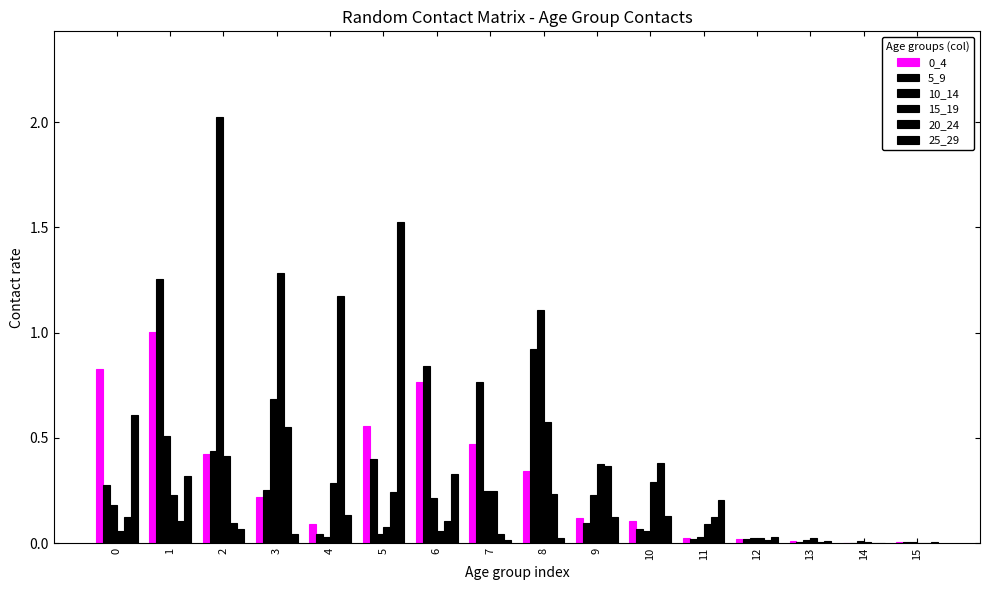

Reading left to right, extract all data points from this chart.

0_4: 0=0.8	1=1.0	2=0.4	3=0.2	4=0.1	5=0.6	6=0.8	7=0.5	8=0.3	9=0.1	10=0.1	11=0.0	12=0.0	13=0.0	14=0.0	15=0.0
5_9: 0=0.3	1=1.3	2=0.4	3=0.3	4=0.0	5=0.4	6=0.8	7=0.8	8=0.9	9=0.1	10=0.1	11=0.0	12=0.0	13=0.0	14=0.0	15=0.0
10_14: 0=0.2	1=0.5	2=2.0	3=0.7	4=0.0	5=0.0	6=0.2	7=0.2	8=1.1	9=0.2	10=0.1	11=0.0	12=0.0	13=0.0	14=0.0	15=0.0
15_19: 0=0.1	1=0.2	2=0.4	3=1.3	4=0.3	5=0.1	6=0.1	7=0.2	8=0.6	9=0.4	10=0.3	11=0.1	12=0.0	13=0.0	14=0.0	15=0.0
20_24: 0=0.1	1=0.1	2=0.1	3=0.6	4=1.2	5=0.2	6=0.1	7=0.0	8=0.2	9=0.4	10=0.4	11=0.1	12=0.0	13=0.0	14=0.0	15=0.0
25_29: 0=0.6	1=0.3	2=0.1	3=0.0	4=0.1	5=1.5	6=0.3	7=0.0	8=0.0	9=0.1	10=0.1	11=0.2	12=0.0	13=0.0	14=0.0	15=0.0